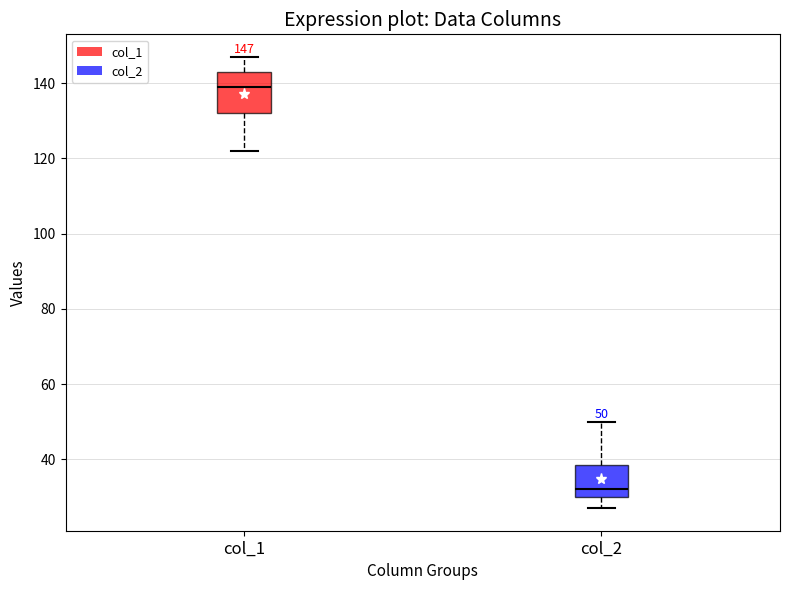

Which box's median line is the highest?

col_1